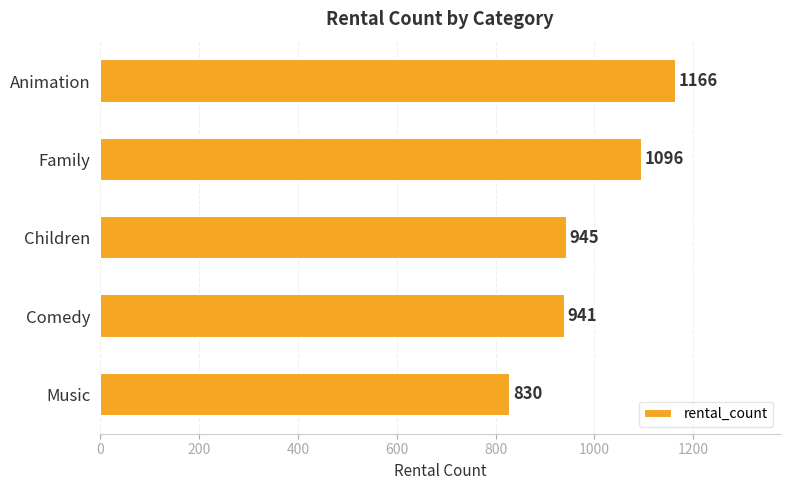

How many data points are less than 945?

2